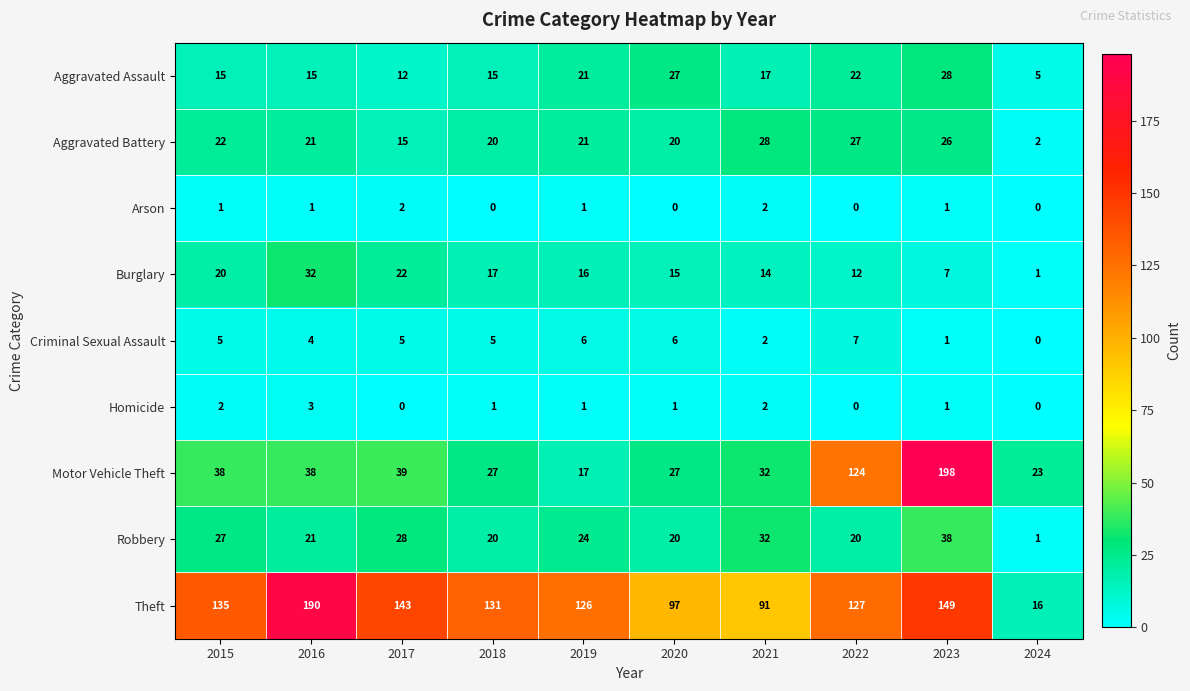

Which series changed the most between 2020 and 2023?

Motor Vehicle Theft